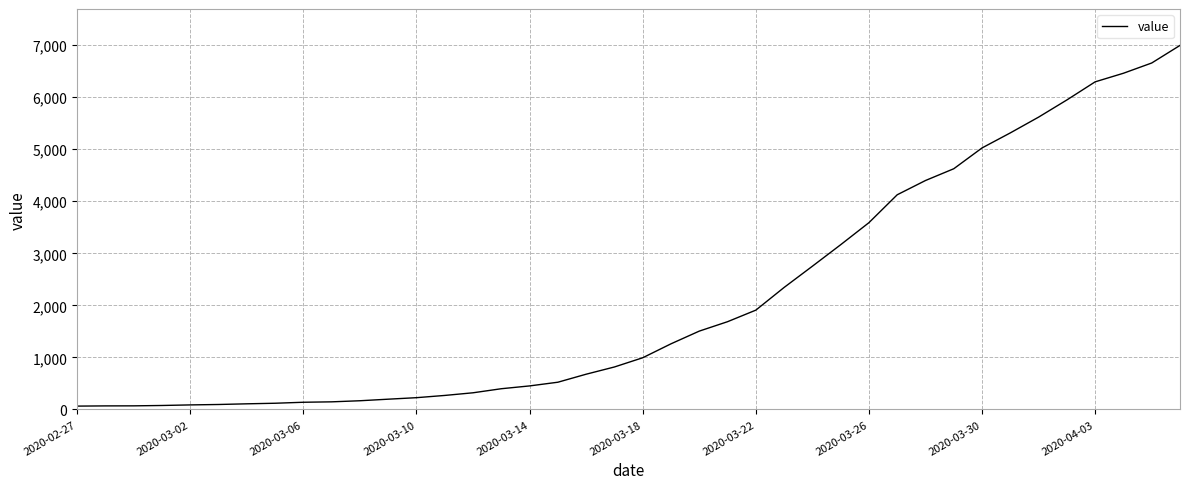

What is the smallest value displayed?

64